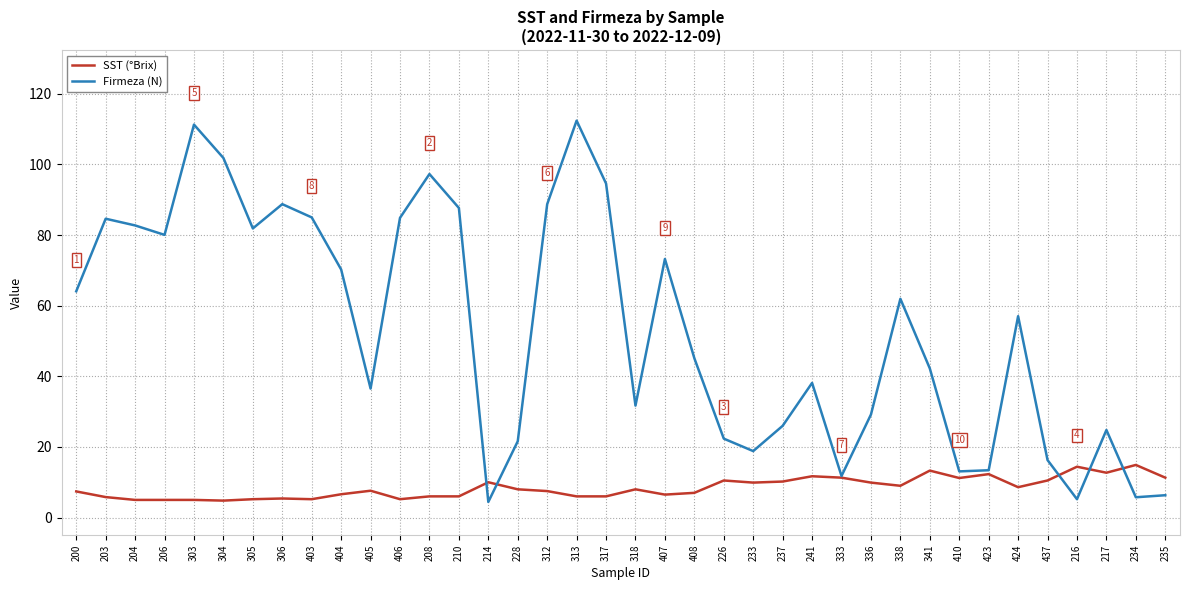

What is the smallest value displayed?

4.4